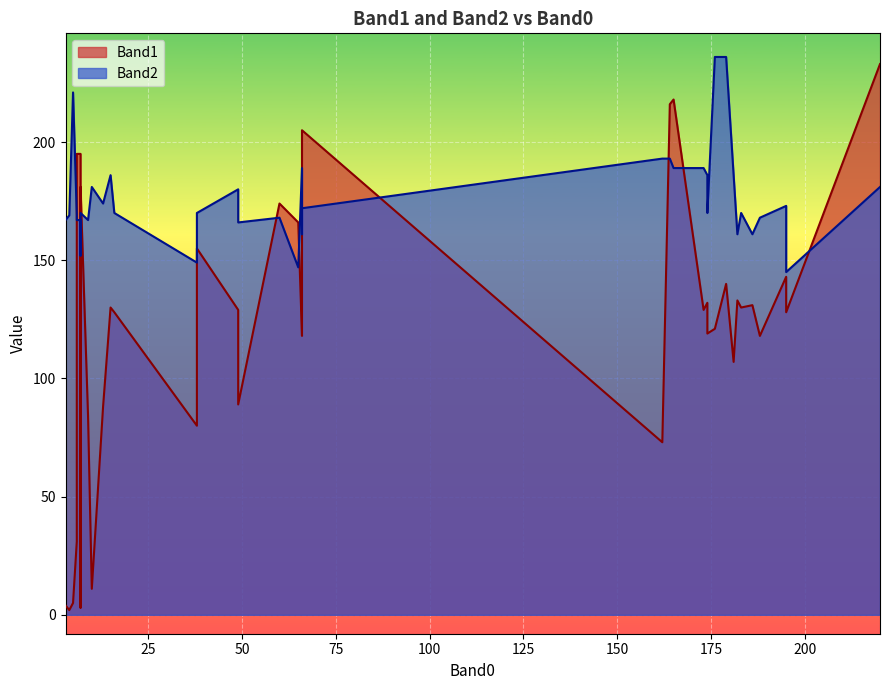

What is the spread (max minus min) of values at 179?

96